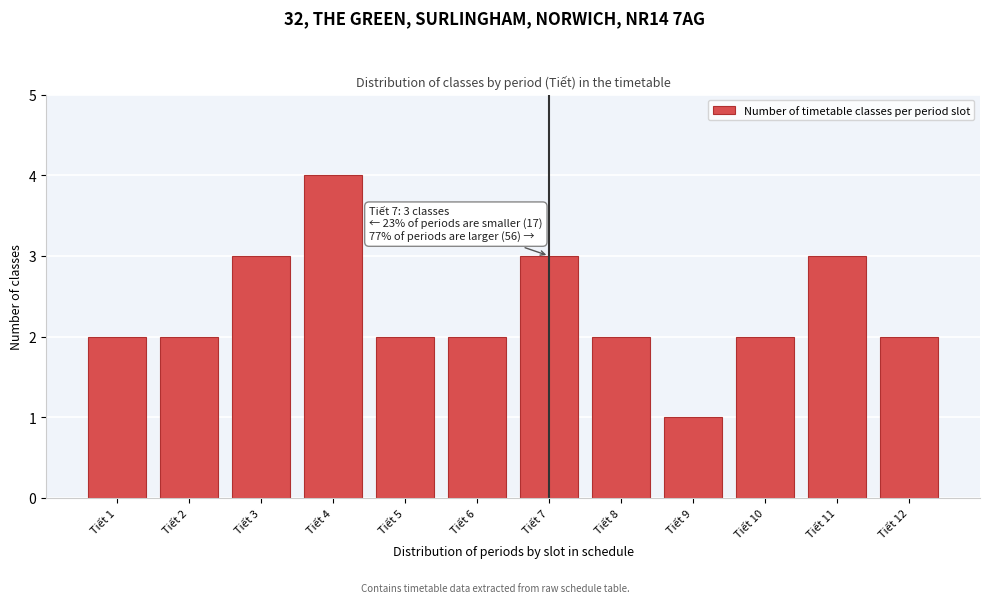

Reading left to right, what are all the values shown in this chart?

Tiết 1=2	Tiết 2=2	Tiết 3=3	Tiết 4=4	Tiết 5=2	Tiết 6=2	Tiết 7=3	Tiết 8=2	Tiết 9=1	Tiết 10=2	Tiết 11=3	Tiết 12=2